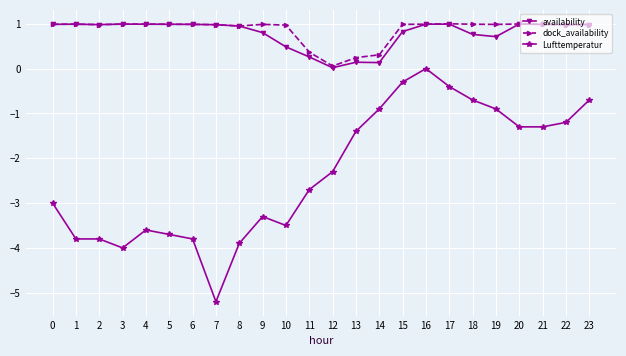

Which category has the lowest value in the dock_availability series?

12